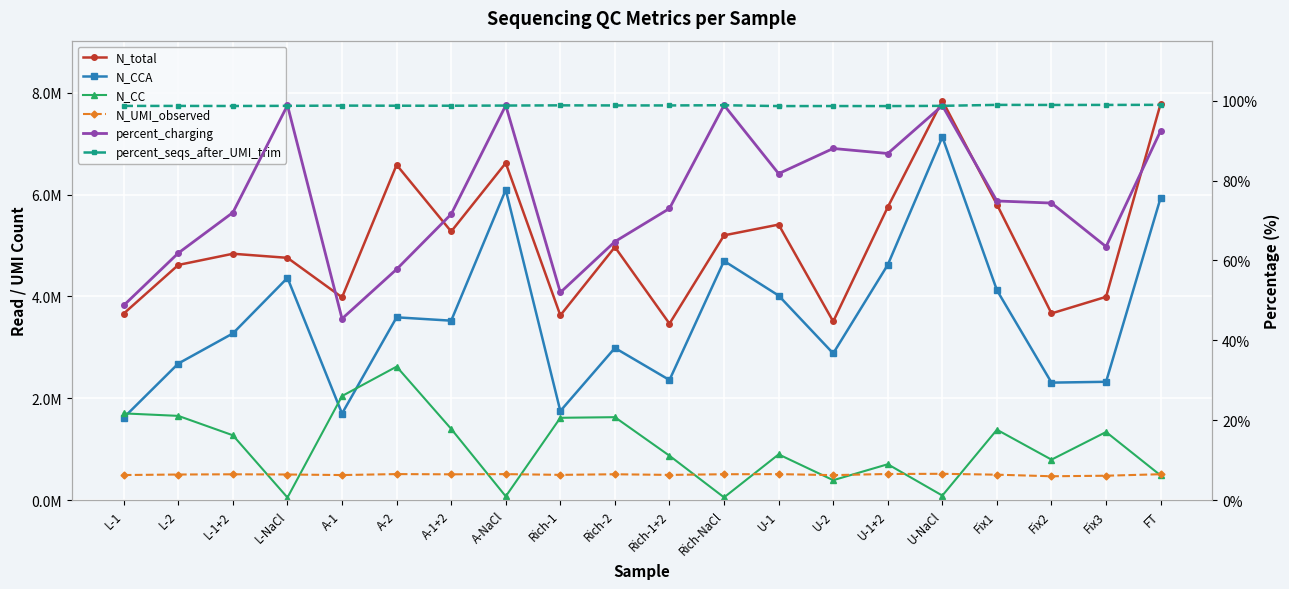

Is it true that percent_seqs_after_UMI_trim equals 98.7 at L-NaCl?

True